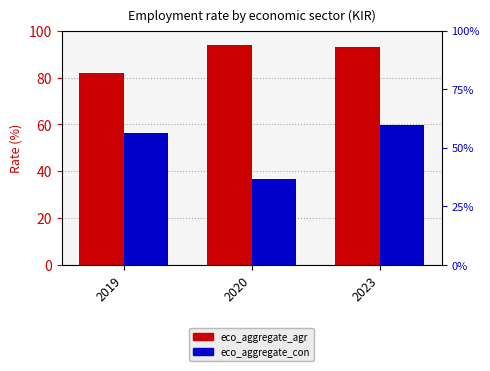

What is the sum of the eco_aggregate_agr values at 2020 and 2019?

176.2